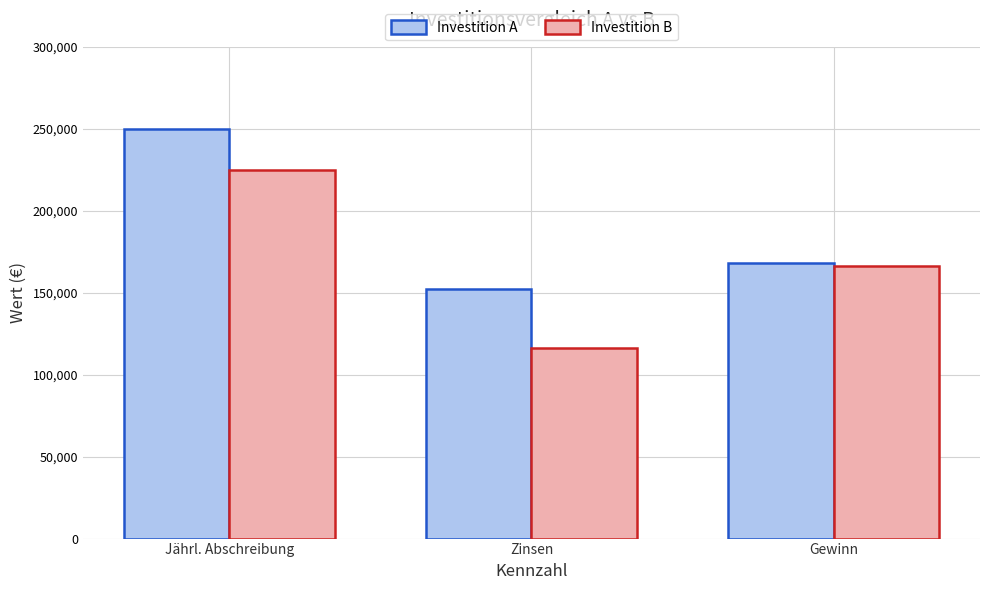

Which series changed the most between Zinsen and Gewinn?

Investition B